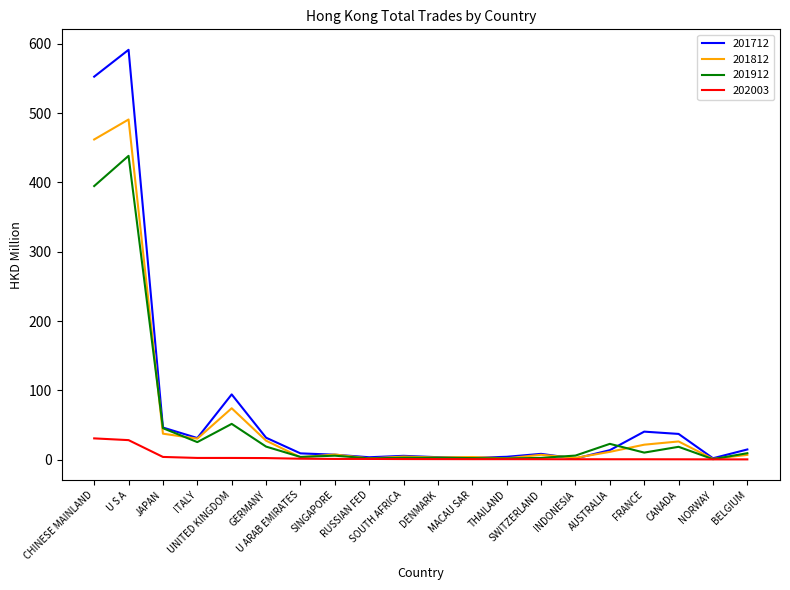

Which label corresponds to the largest value in the chart?

U S A